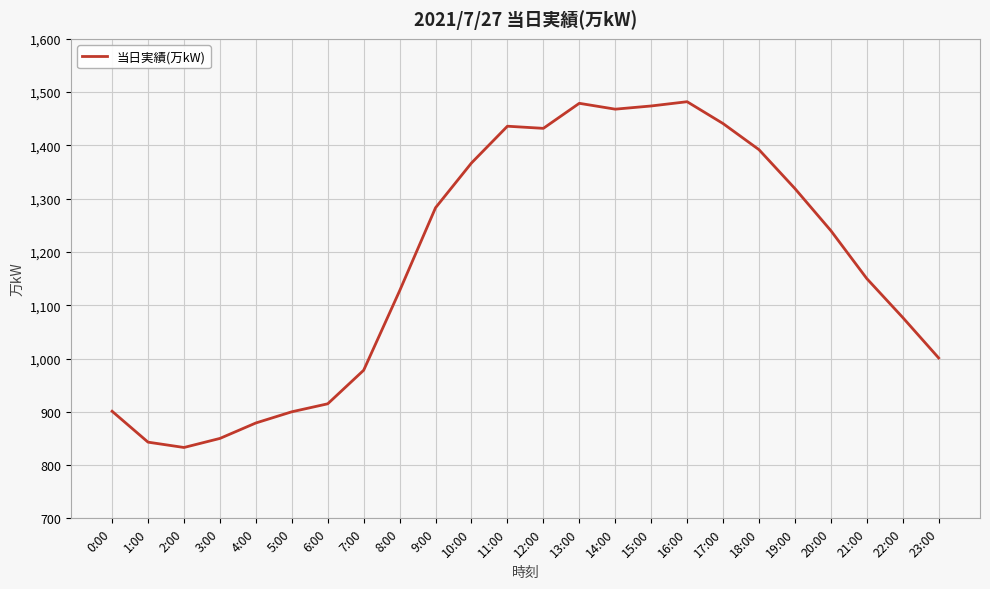

What is the change in value from 14:00 to 20:00?

-228